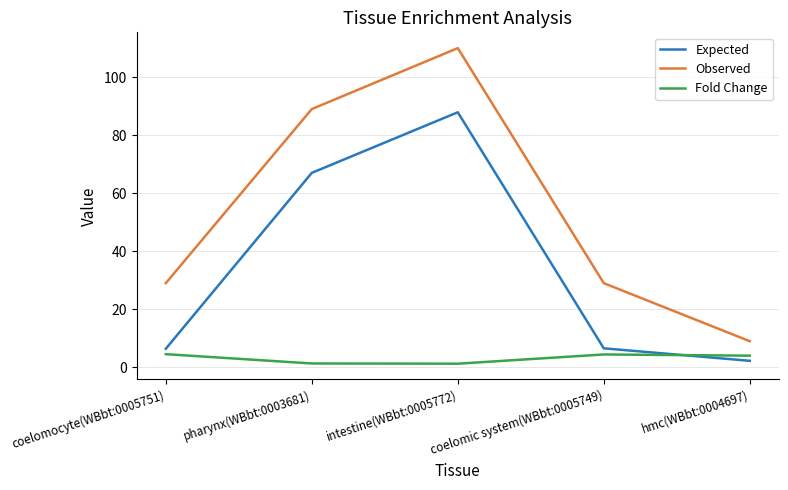

Which series has the largest range (max minus min)?

Observed